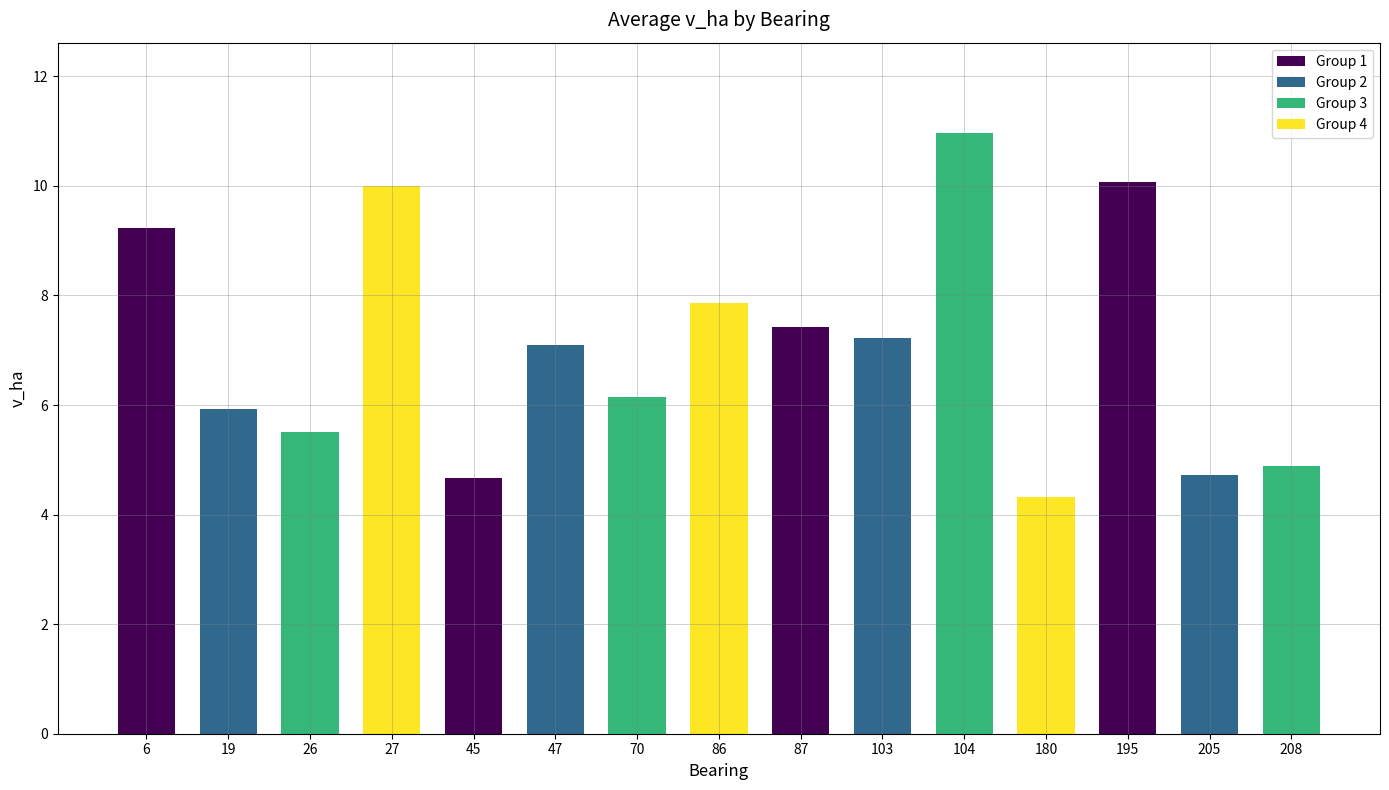

List the labels in order of value, largest first.

104, 195, 27, 6, 86, 87, 103, 47, 70, 19, 26, 208, 205, 45, 180